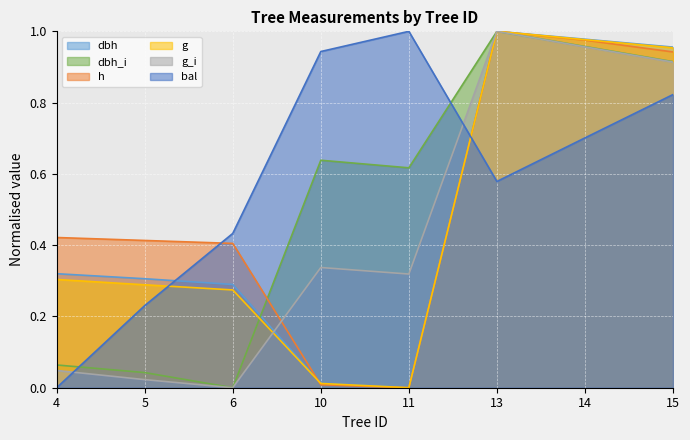

What is the maximum value for g_i?

1.0